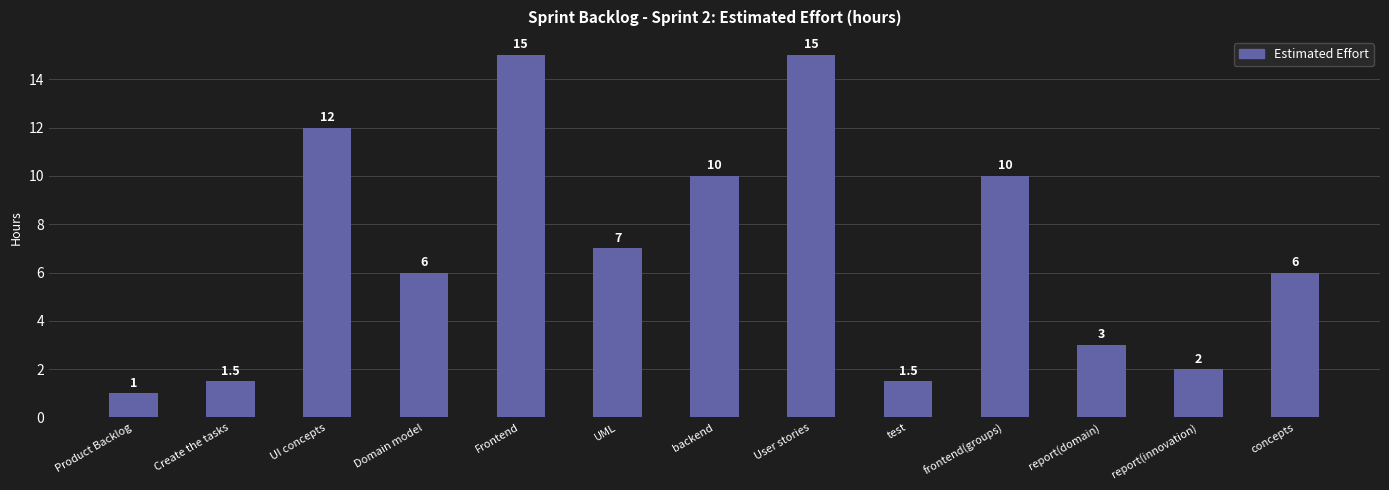

Is it true that the value at report(domain) is 3.0?

True